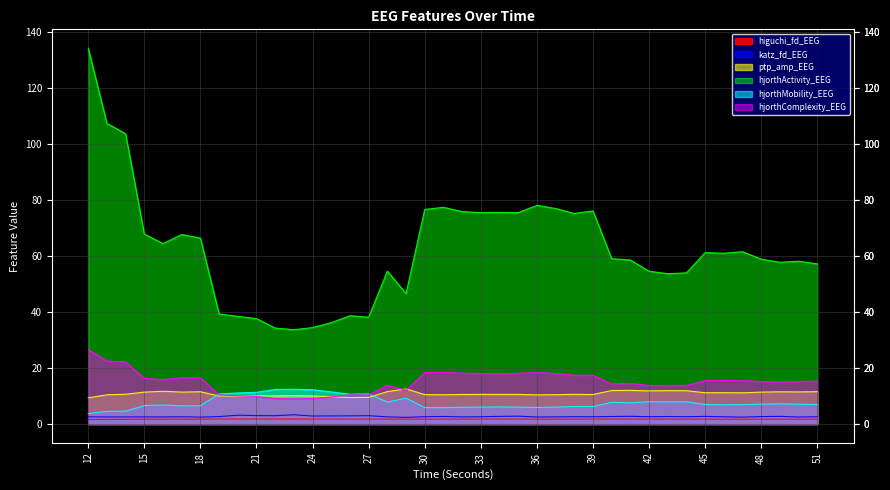

What is the difference between the second highest and second lowest values in the katz_fd_EEG series?

0.7